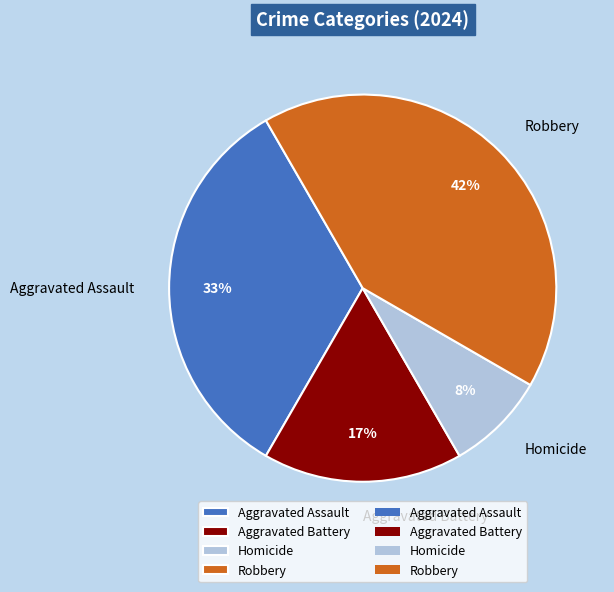

Does Aggravated Assault represent more than half of the total?

No